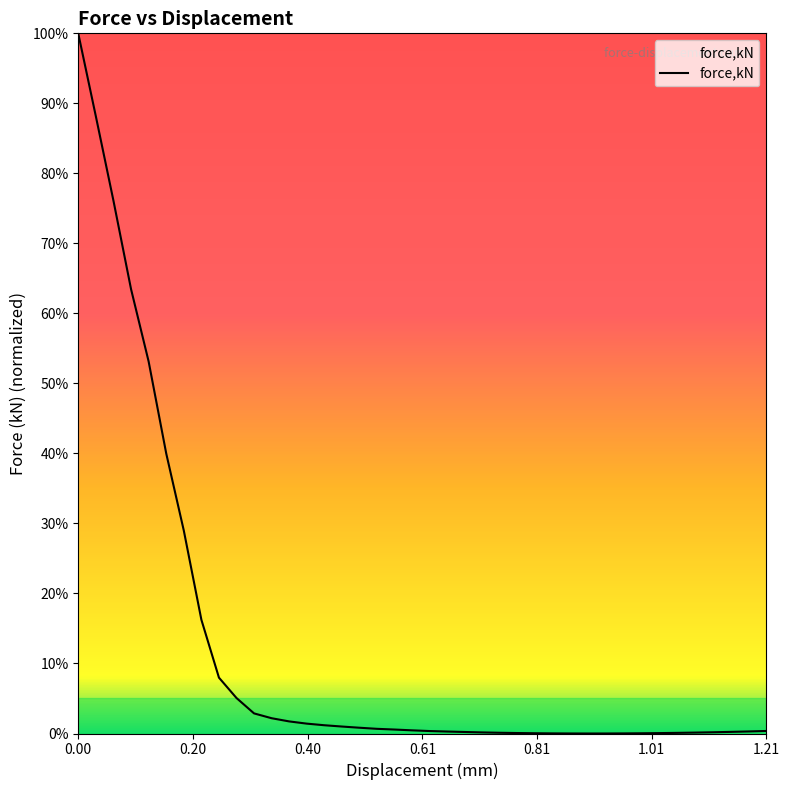

Reading left to right, list all the values displayed in this chart.

1.0	0.9	0.8	0.6	0.5	0.4	0.3	0.2	0.1	0.1	0.0	0.0	0.0	0.0	0.0	0.0	0.0	0.0	0.0	0.0	0.0	0.0	0.0	0.0	0.0	0.0	0.0	0.0	0.0	0.0	0.0	0.0	0.0	0.0	0.0	0.0	0.0	0.0	0.0	0.0